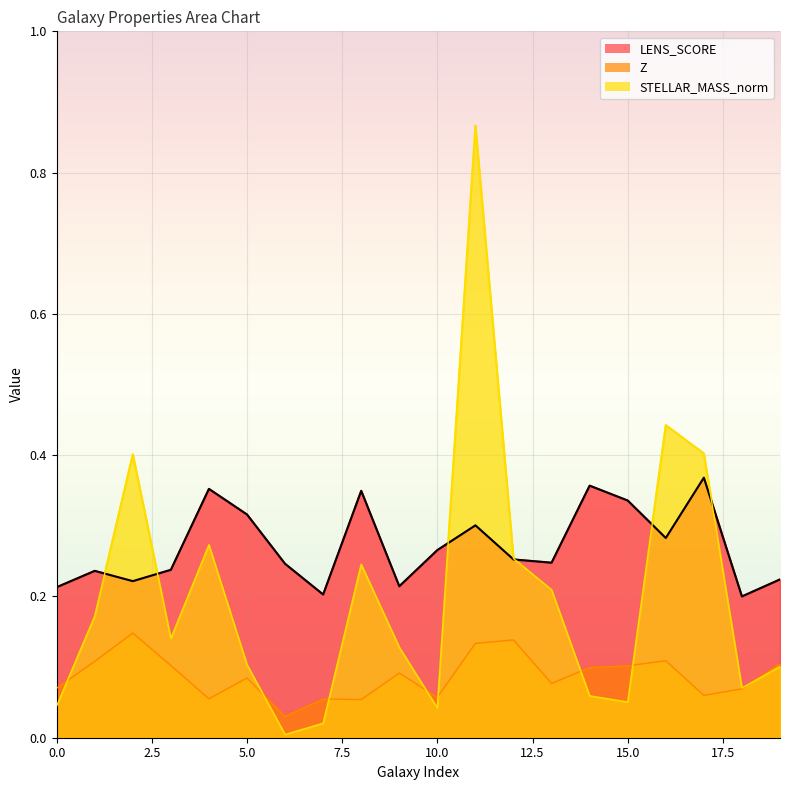

Is the value of Z at 0 greater than the value of STELLAR_MASS_norm at 15?

Yes